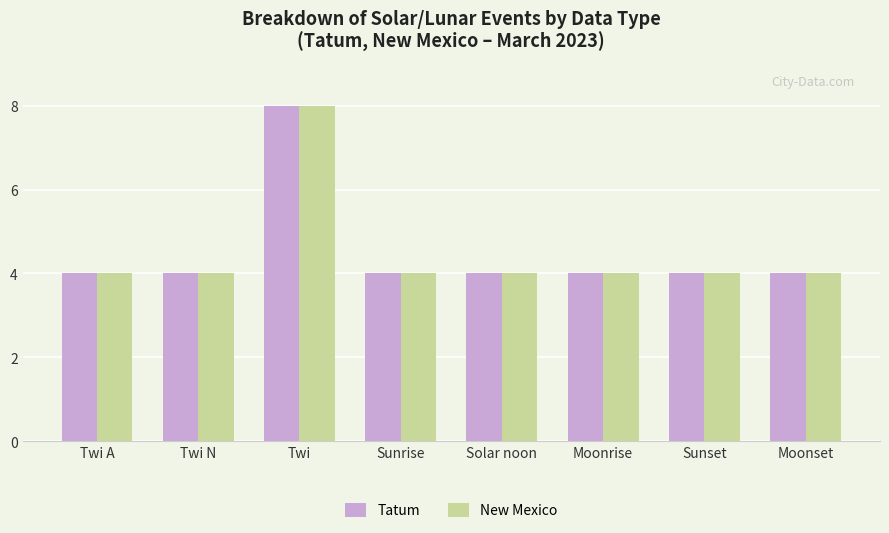

What is the difference between the maximum and minimum values in the New Mexico series?

4